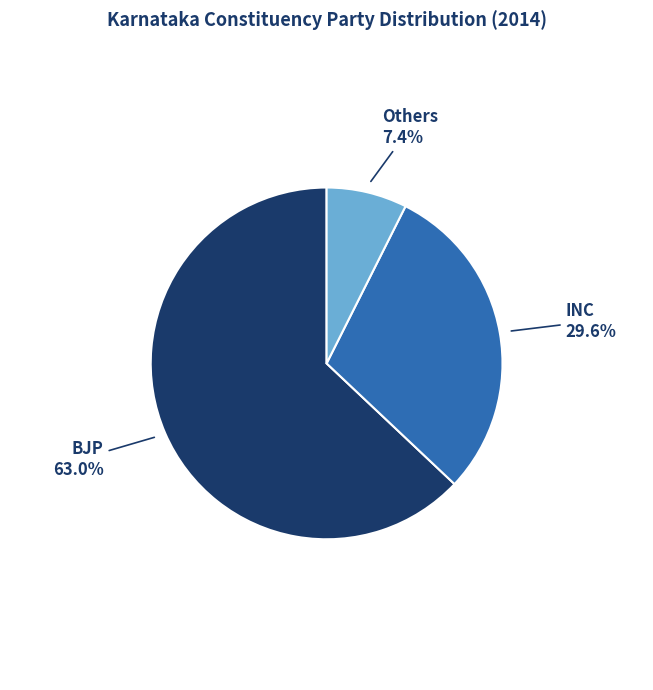

Count the number of slices in the pie.

3